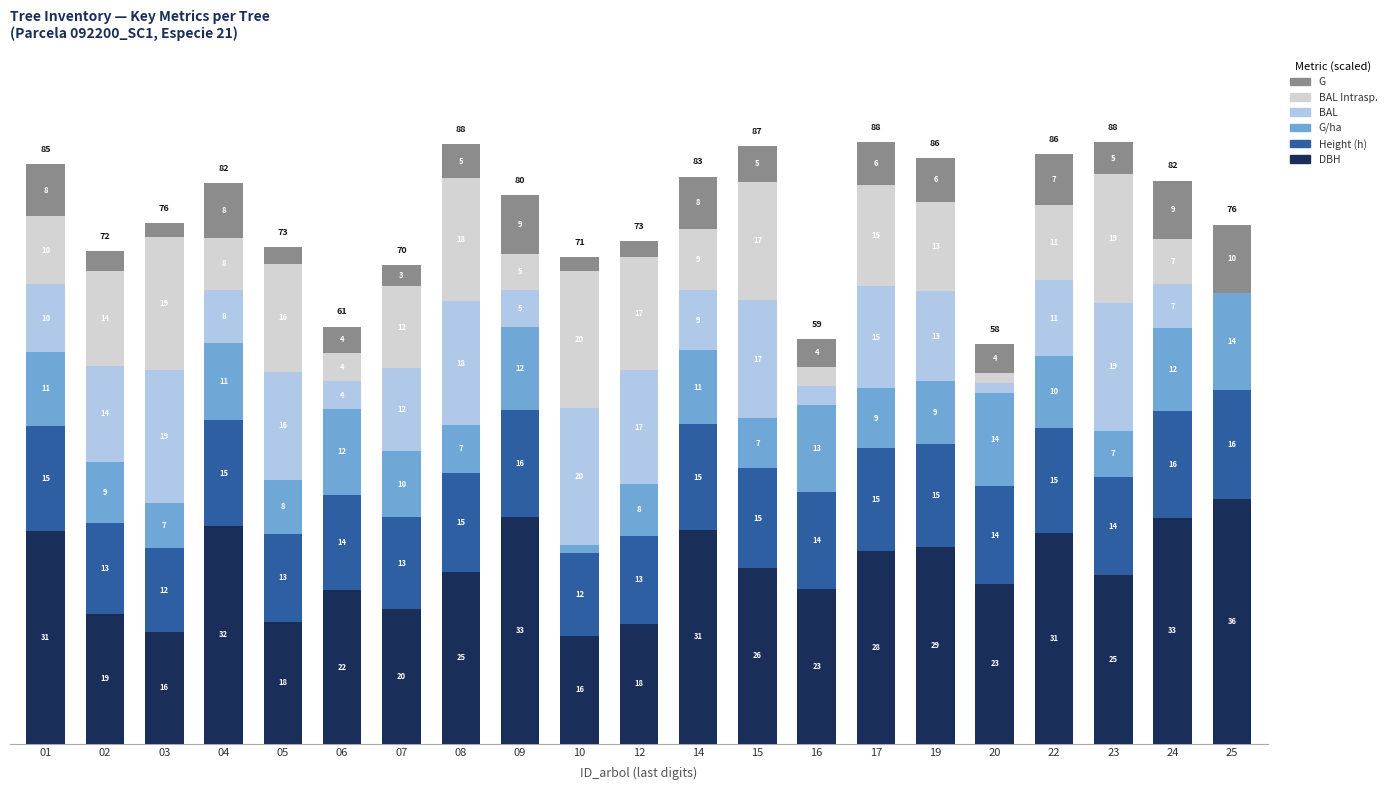

The DBH series shows 10.1 at 16. True or false?

False